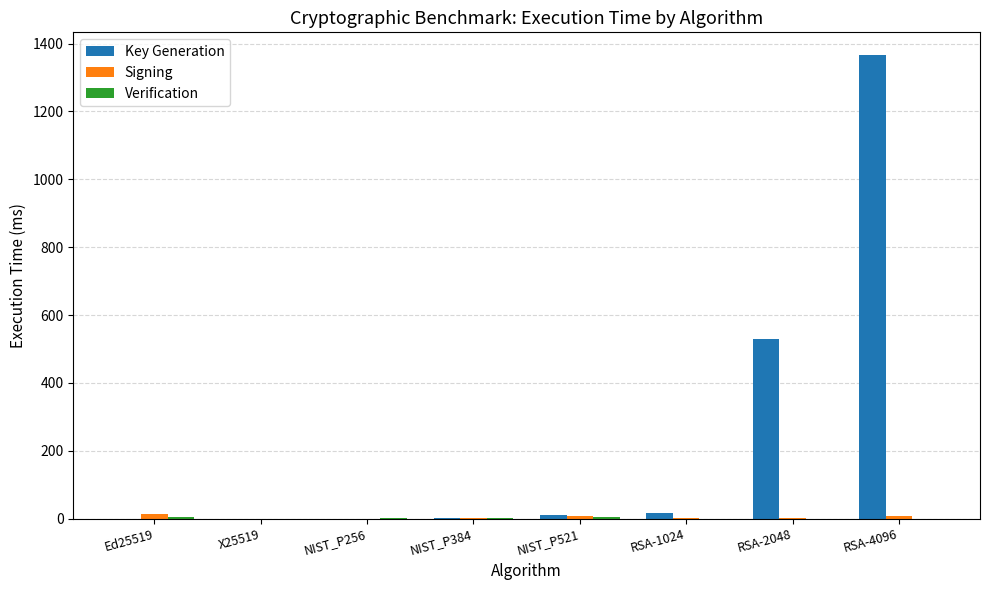

At which label does Key Generation first exceed 10?

NIST_P521